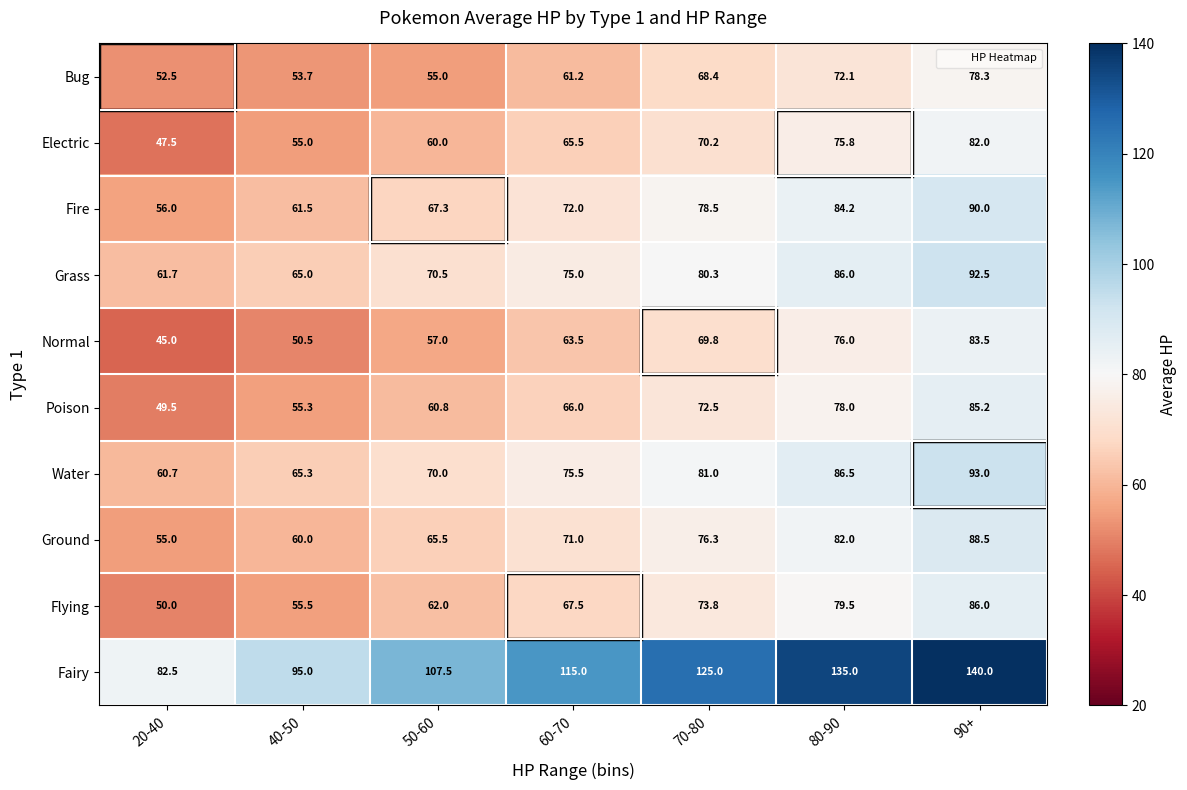

How many Grass values are between 65 and 86?

5